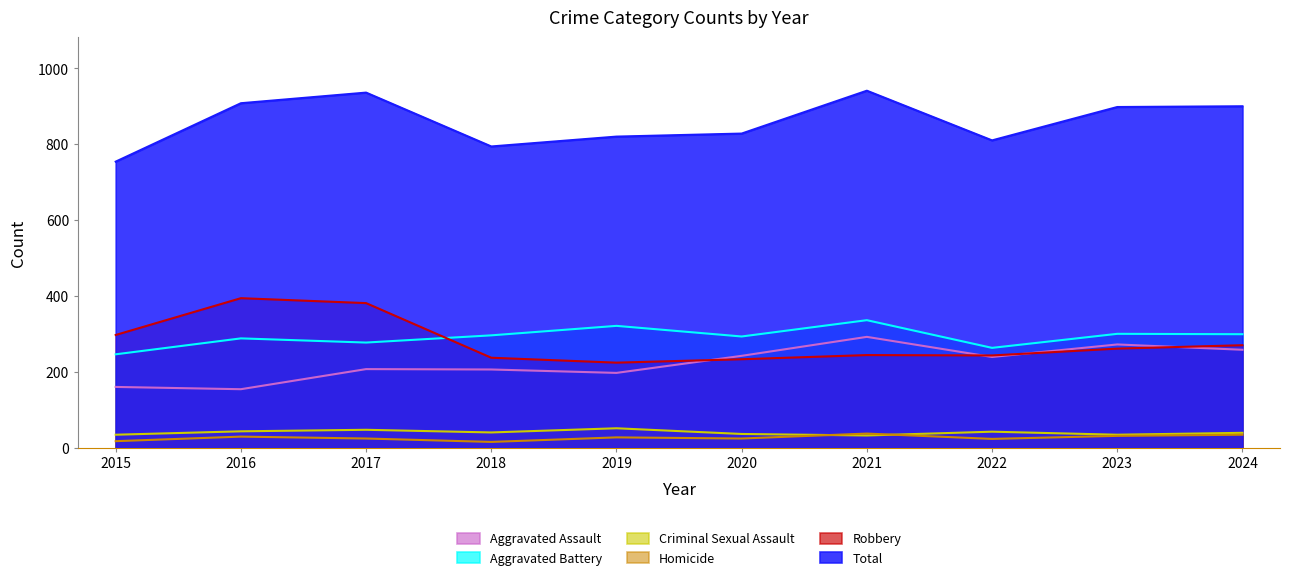

Is the value of Criminal Sexual Assault at 2024 greater than the value of Robbery at 2016?

No